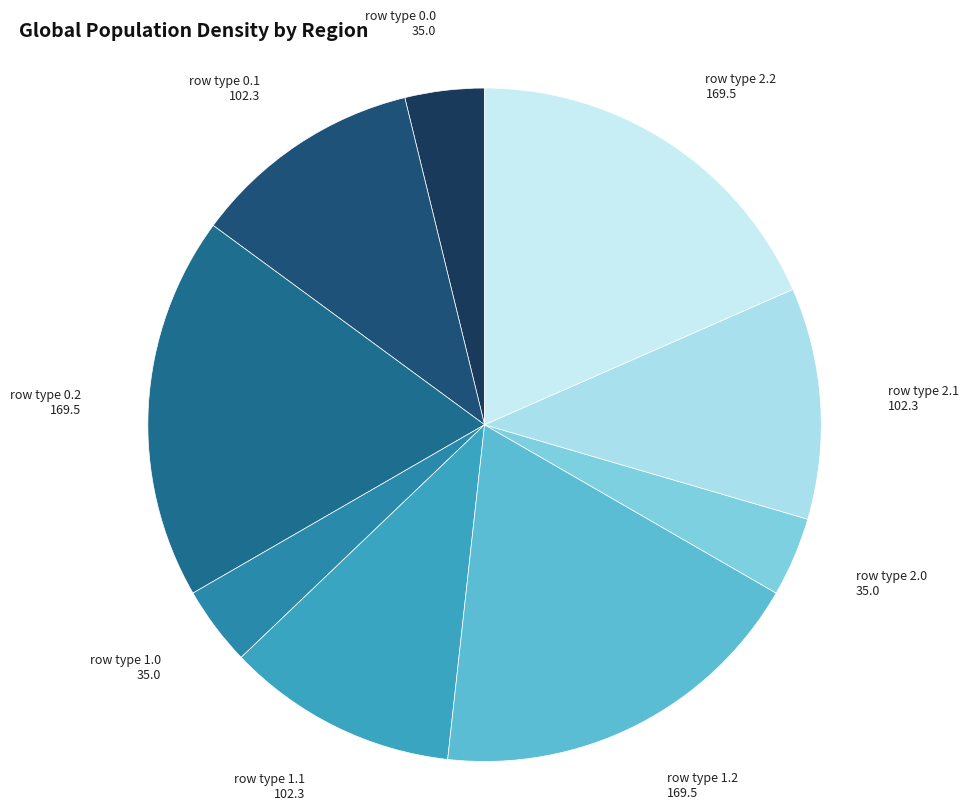

How many segments does this pie chart have?

9